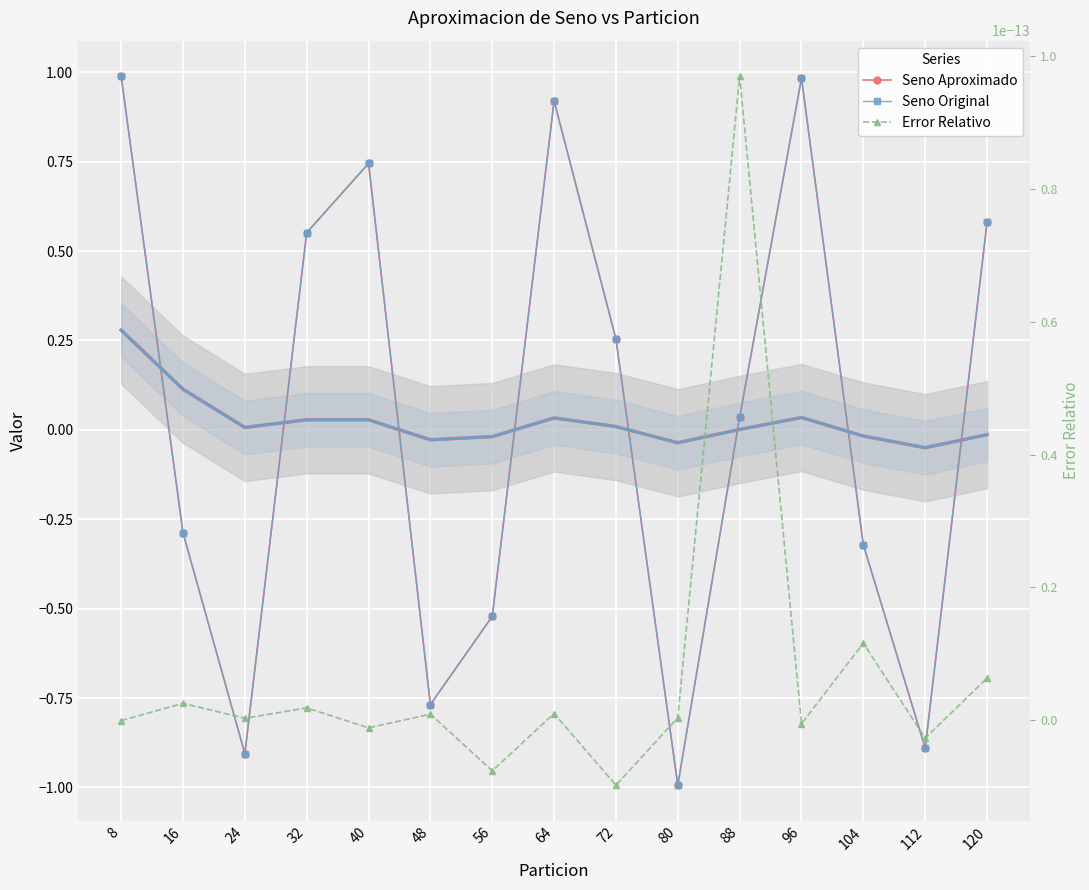

Rank the series by their maximum value, from highest to lowest.

Seno Original, Seno Aproximado, Error Relativo